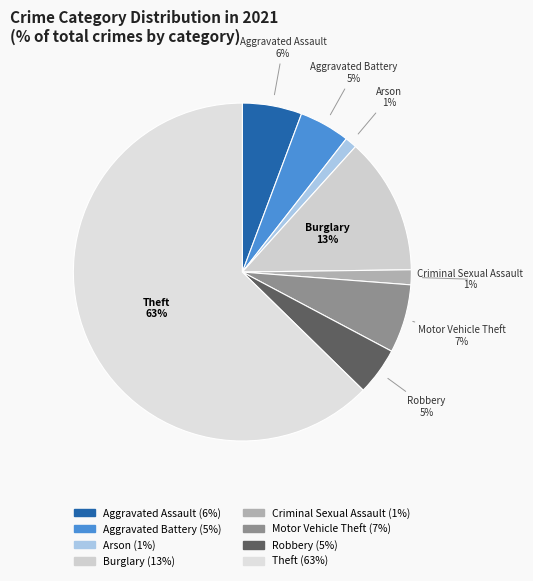

How many slices are in this pie chart?

8